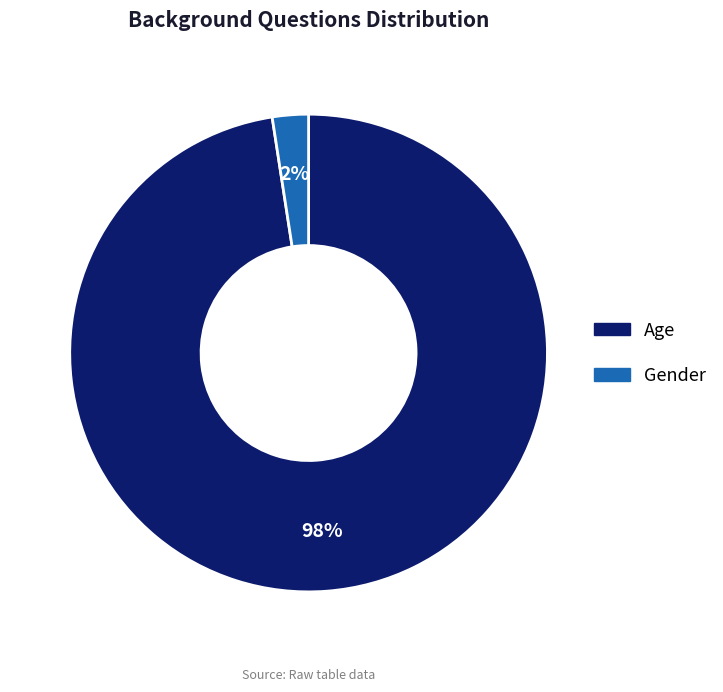

Which category has the biggest portion of the pie?

Age